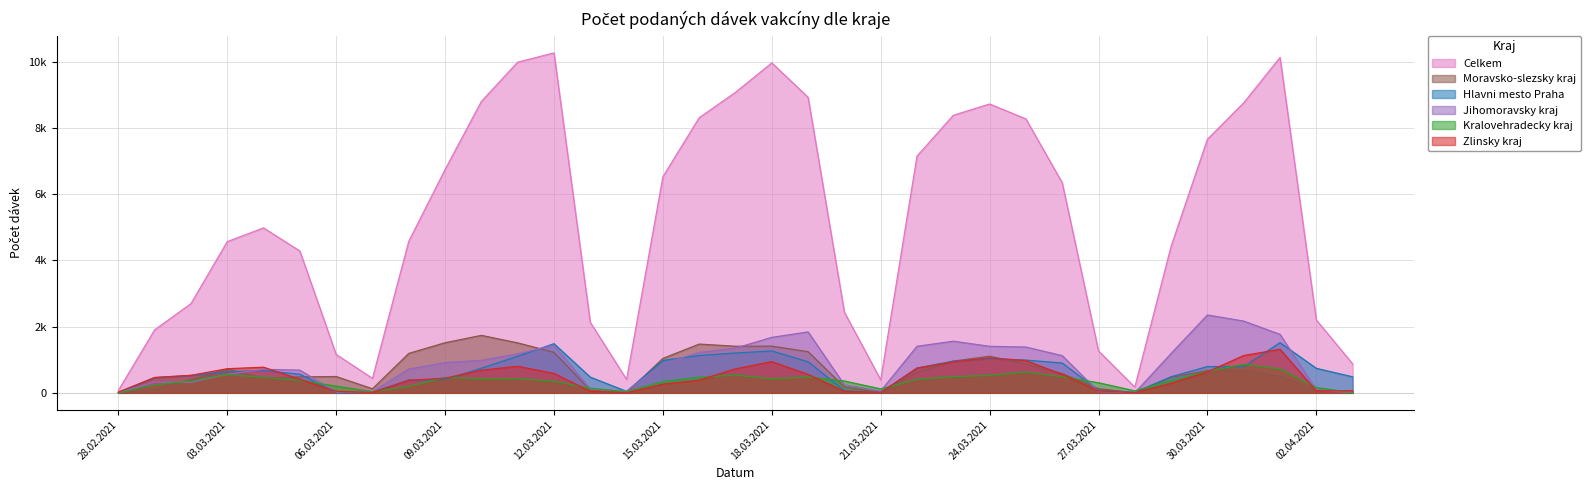

True or false: Zlinsky kraj has more than 2 interior local peaks.

True